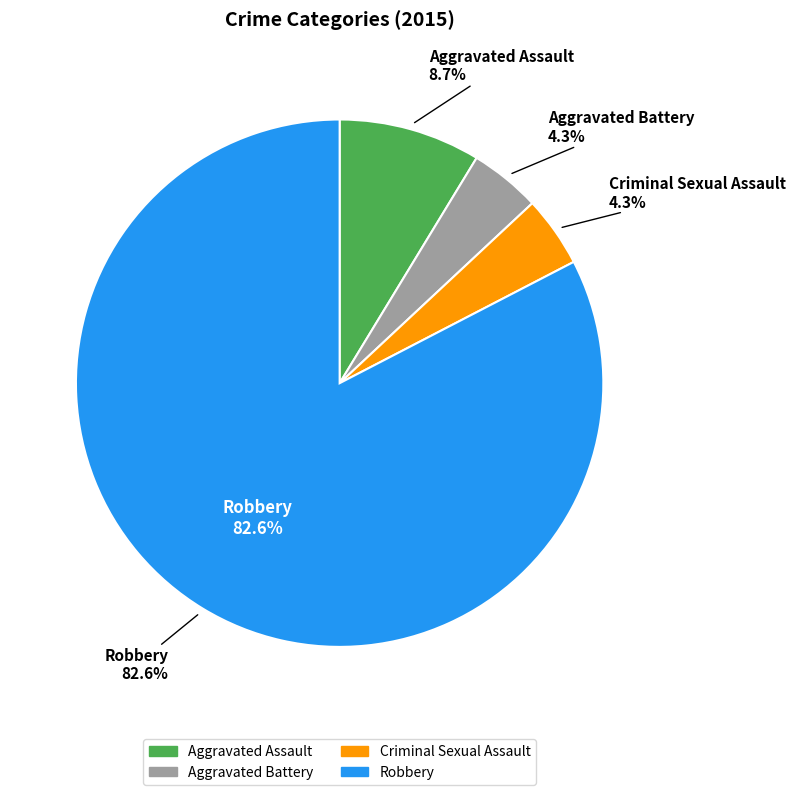

What percentage is the Aggravated Assault slice, to the nearest percent?

9%